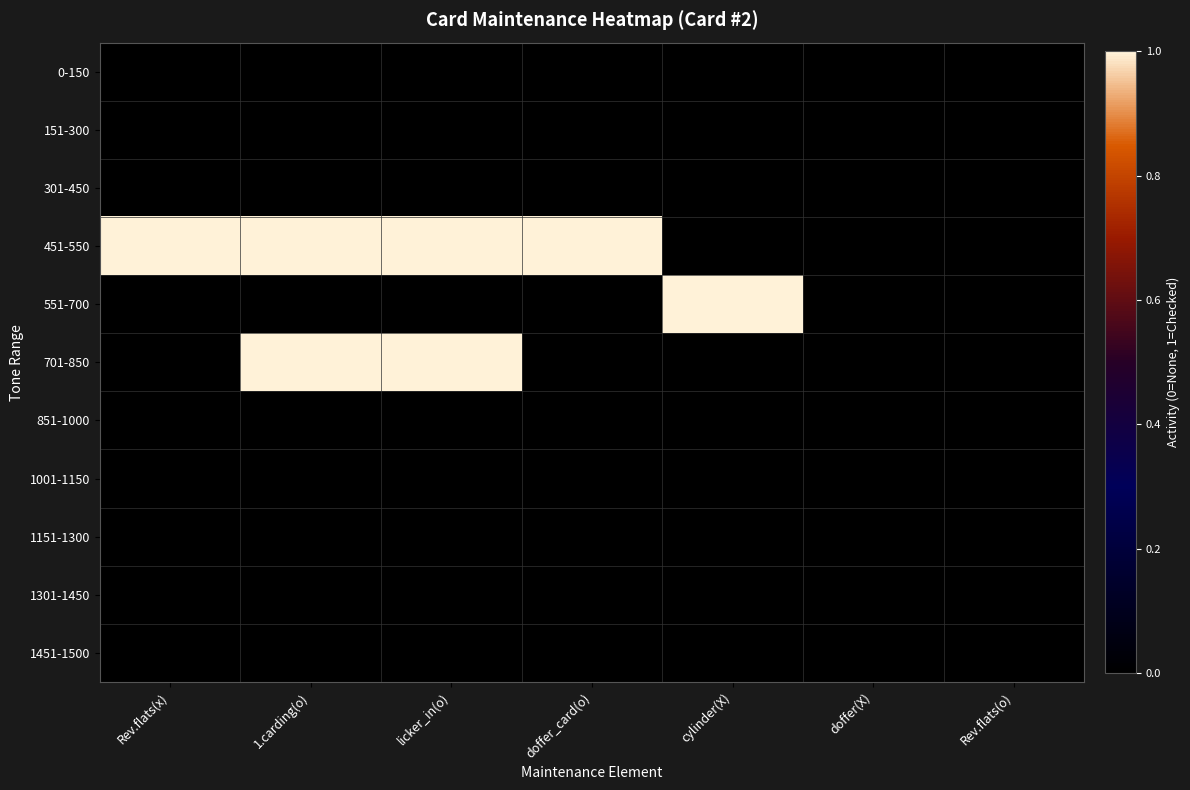

Between cylinder(X) and 1.carding(o), which is larger?

cylinder(X)